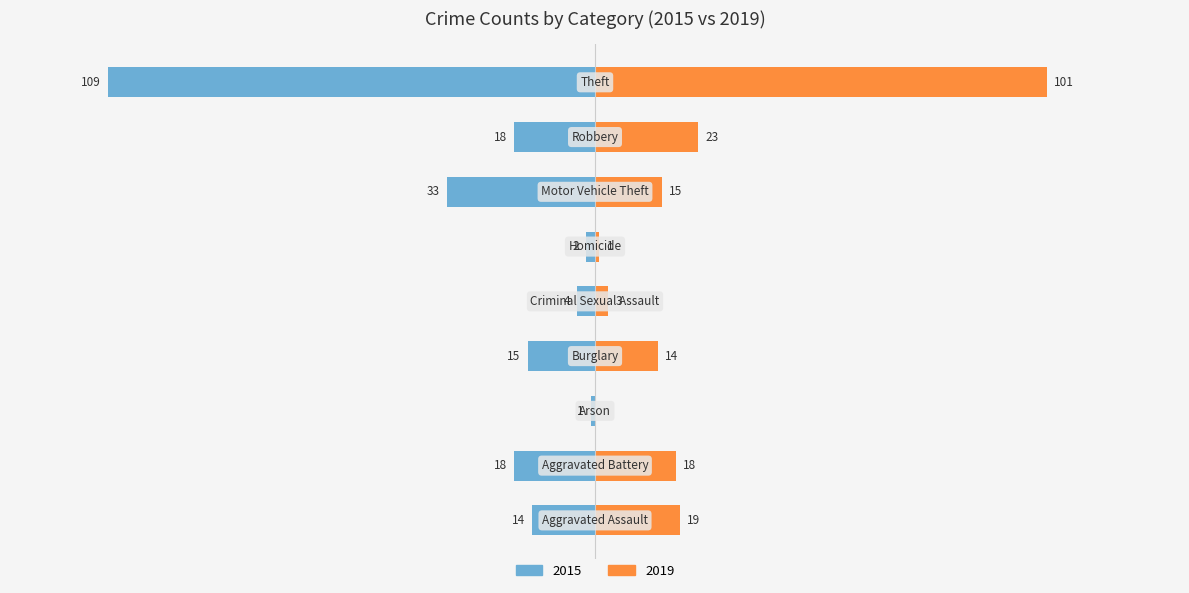

What are all the series names shown in the legend?

2015, 2019